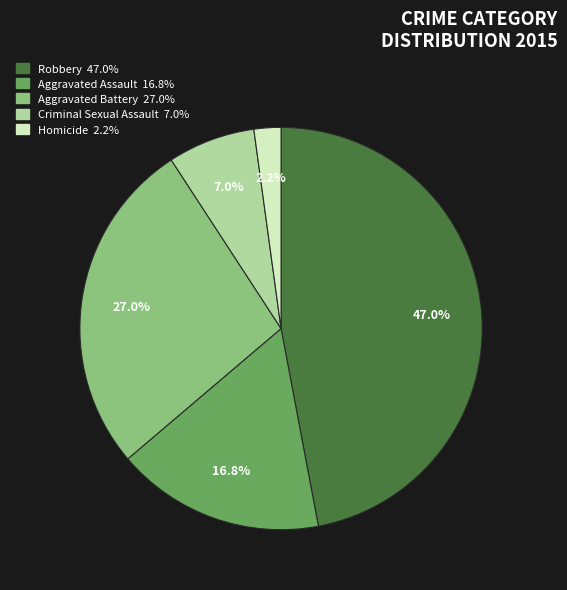

Count the number of slices in the pie.

5